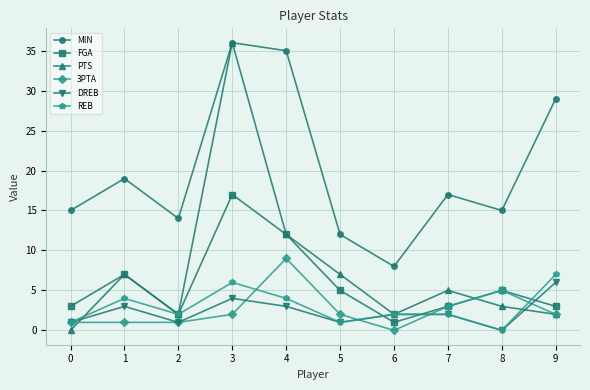

True or false: MIN and REB cross at least once.

False